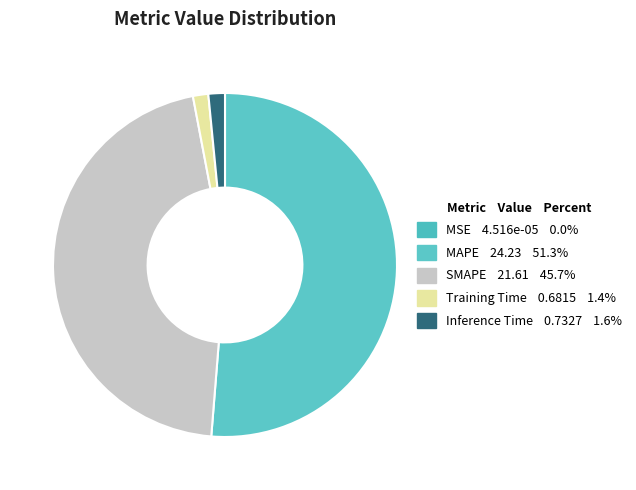

Combined, what portion of the pie is Inference Time and Training Time?

3.0%